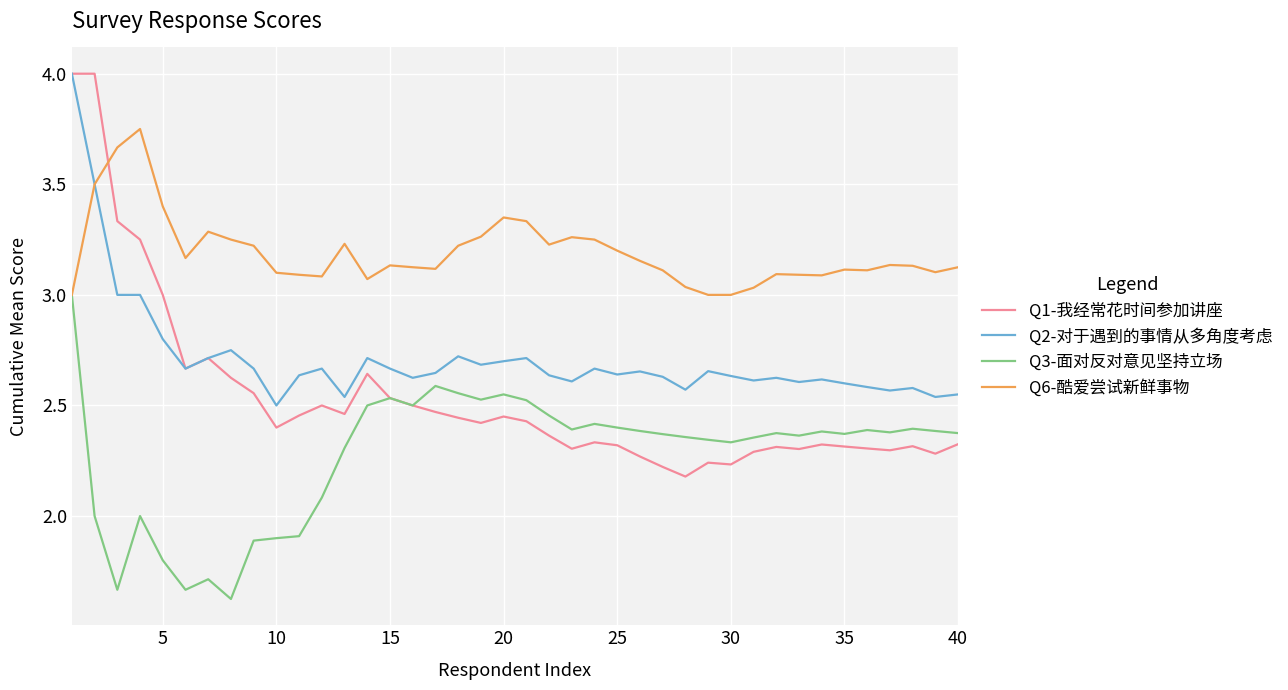

True or false: Q1-我经常花时间参加讲座 and Q6-酷爱尝试新鲜事物 cross at least once.

True